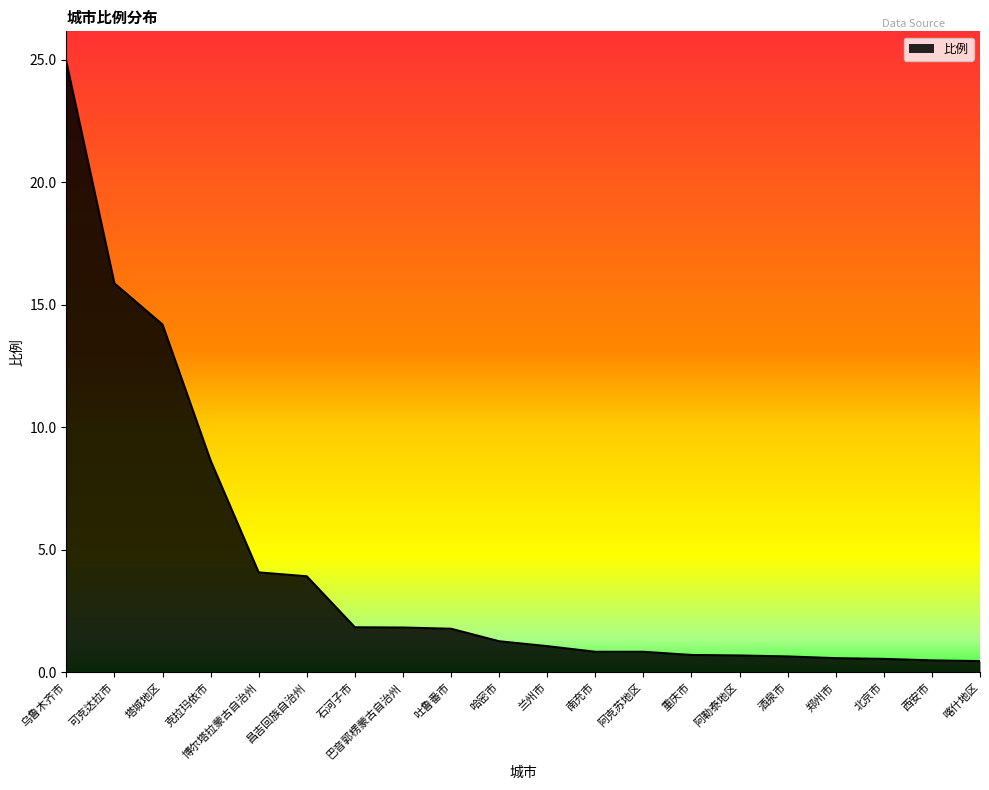

What is the change in value from 石河子市 to 哈密市?

-0.6